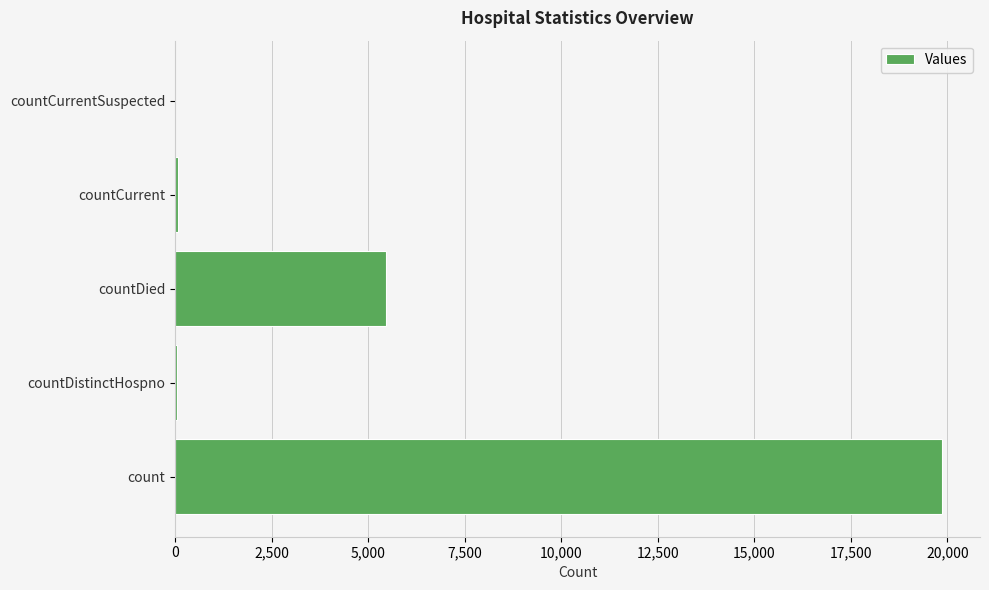

What is the change in value from count to countDied?

-14382